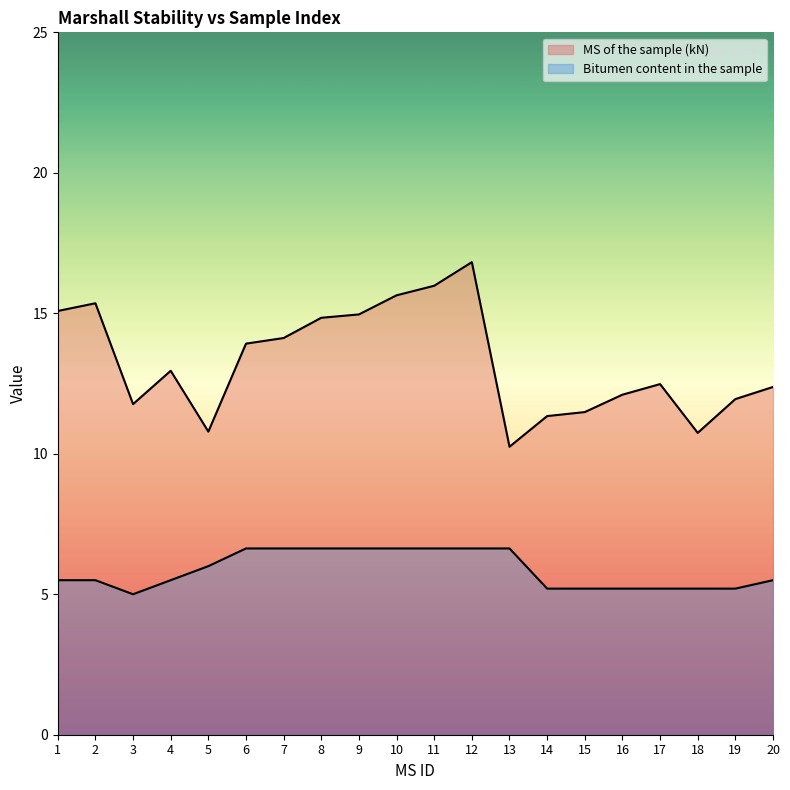

Is it true that MS of the sample (kN) equals 24.2 at 6?

False